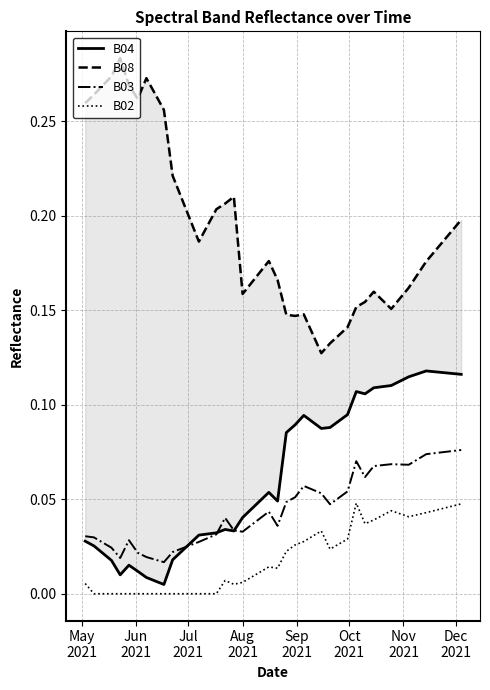

True or false: B04 and B02 cross at least once.

False